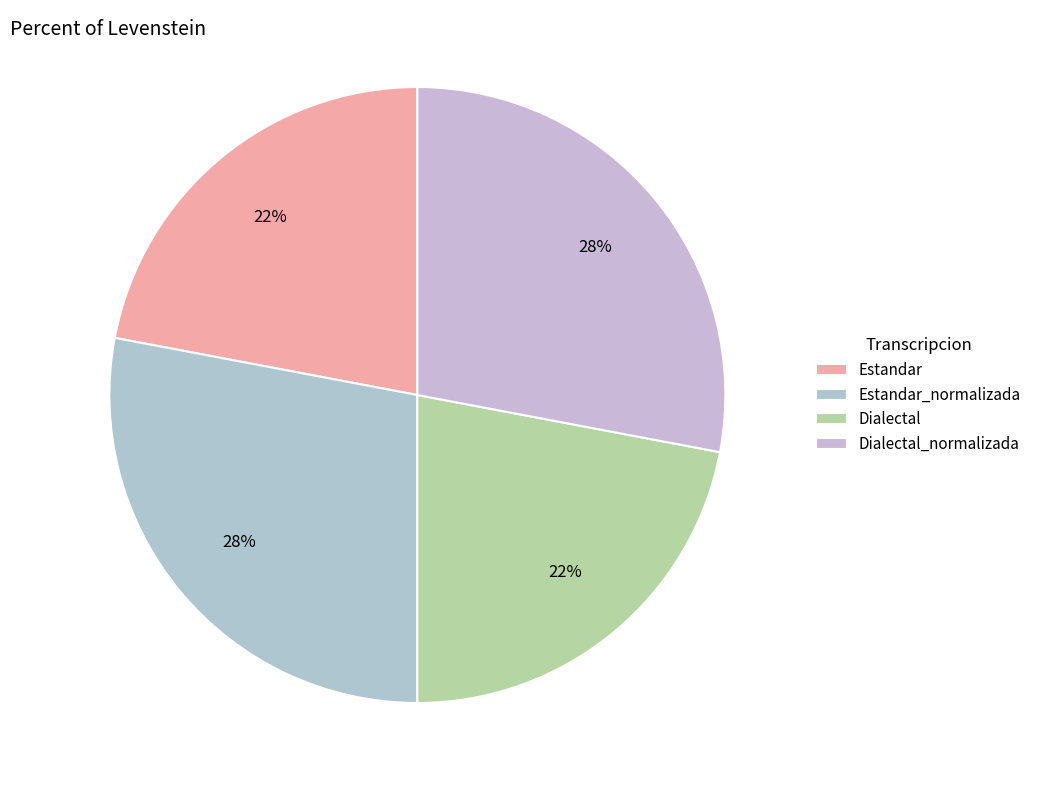

Between Estandar_normalizada and Dialectal, which is larger?

Estandar_normalizada